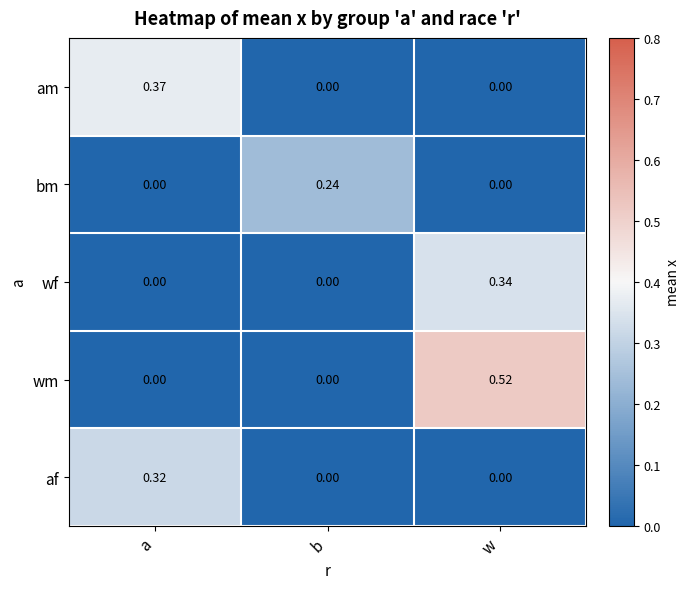

How many distinct data groups are displayed?

5